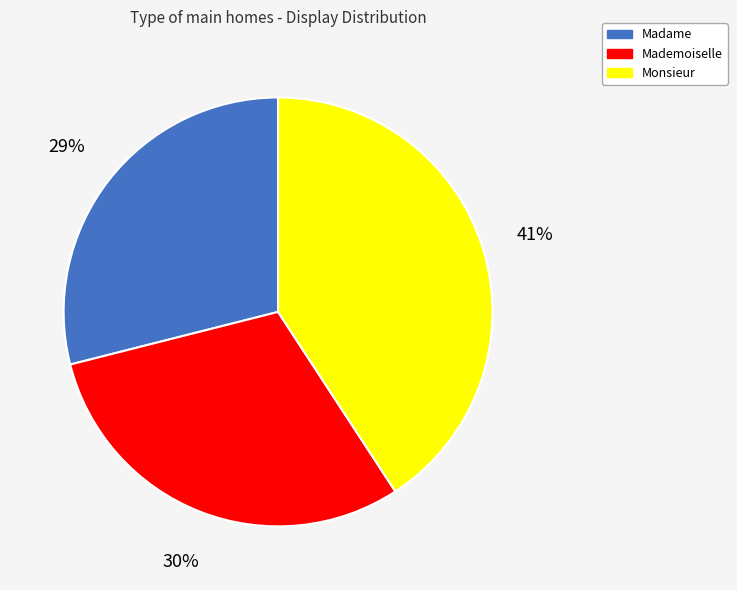

Rank the categories by value from lowest to highest.

Madame, Mademoiselle, Monsieur